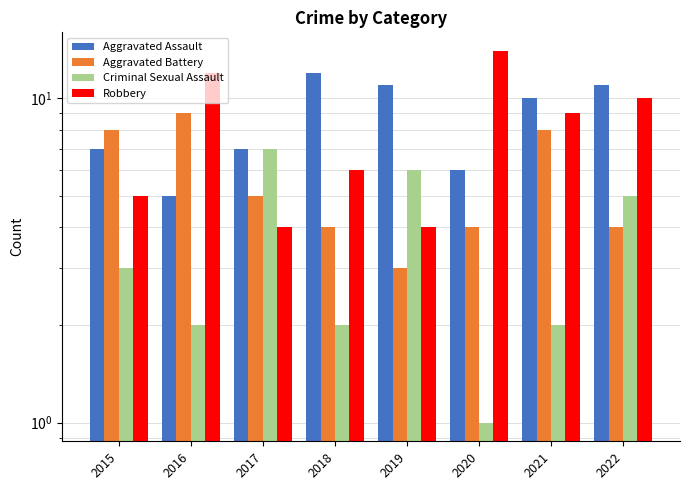

Reading right to left, what are all the values shown in this chart?

Aggravated Assault: 11	10	6	11	12	7	5	7
Aggravated Battery: 4	8	4	3	4	5	9	8
Criminal Sexual Assault: 5	2	1	6	2	7	2	3
Robbery: 10	9	14	4	6	4	12	5